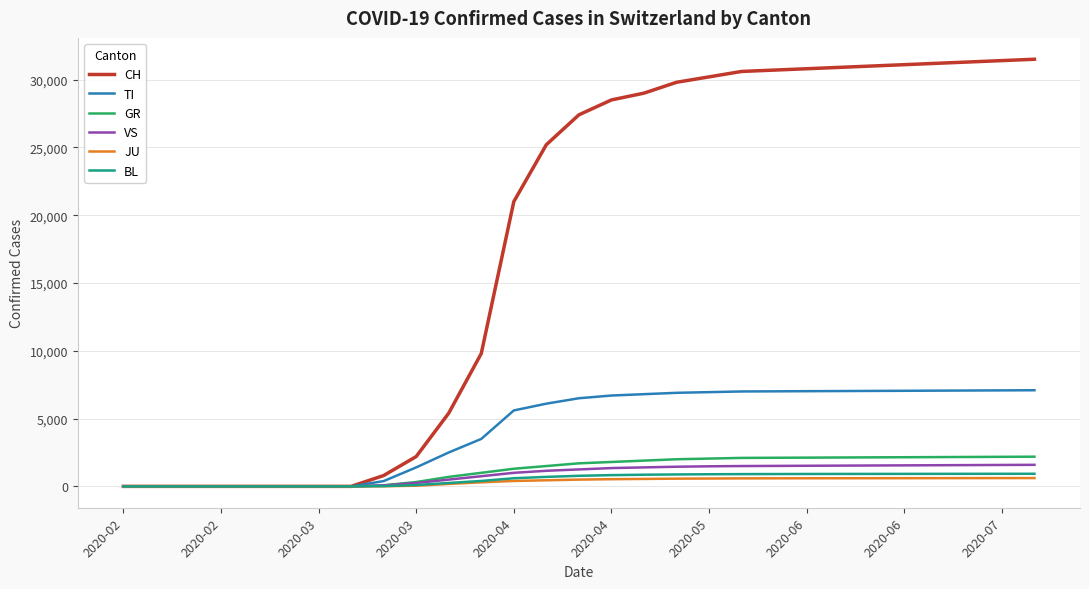

Which series has the largest total across all categories?

CH